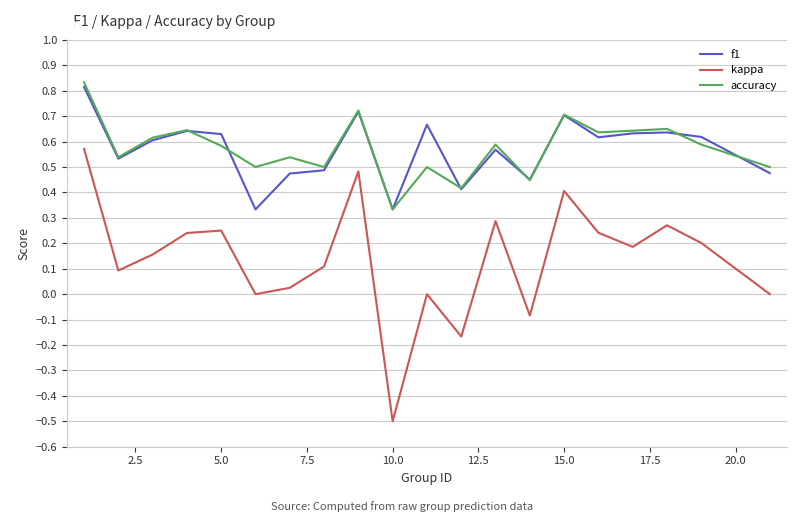

In accuracy, how many points are lower than both neighbors (excluding endpoints)?

7